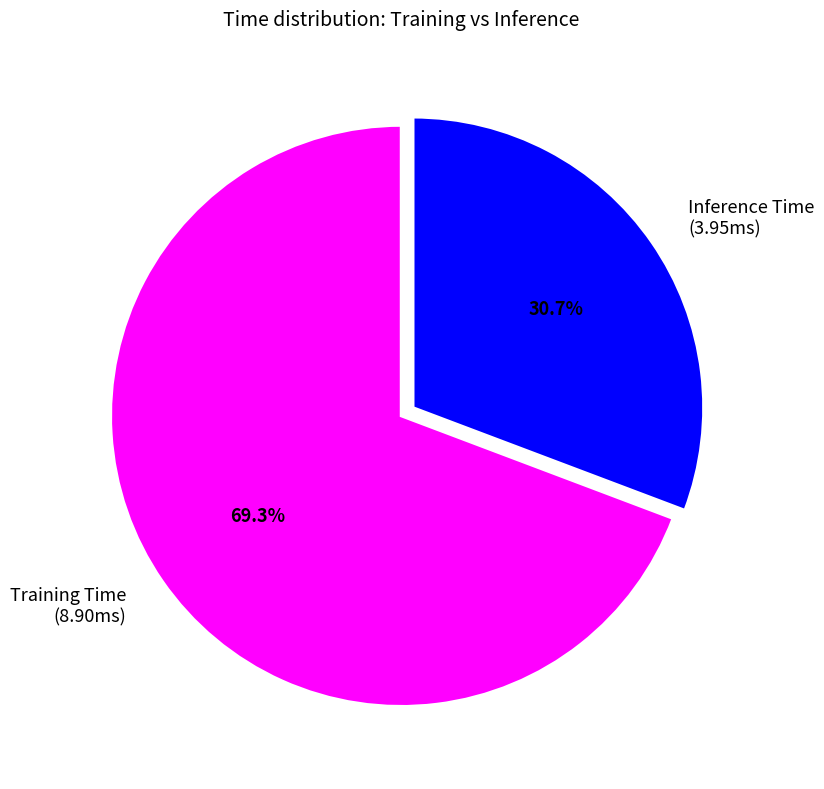

To the nearest percent, what portion does Training Time represent?

69%